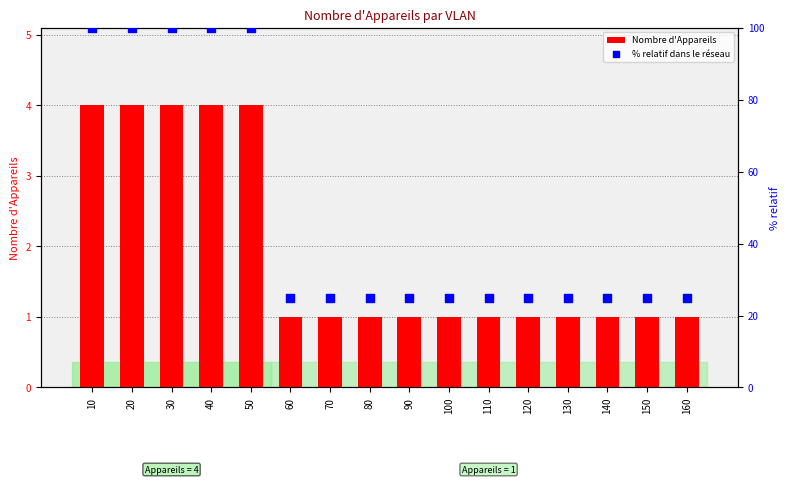

Which series reaches the minimum Y coordinate?

Nombre d'Appareils